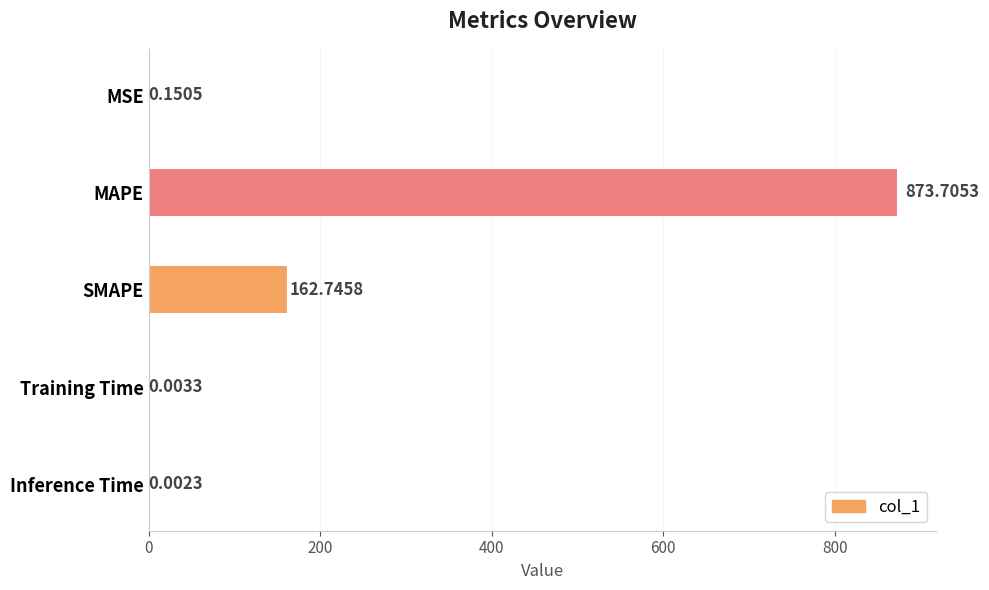

At which category does the chart reach its peak across all series?

MAPE